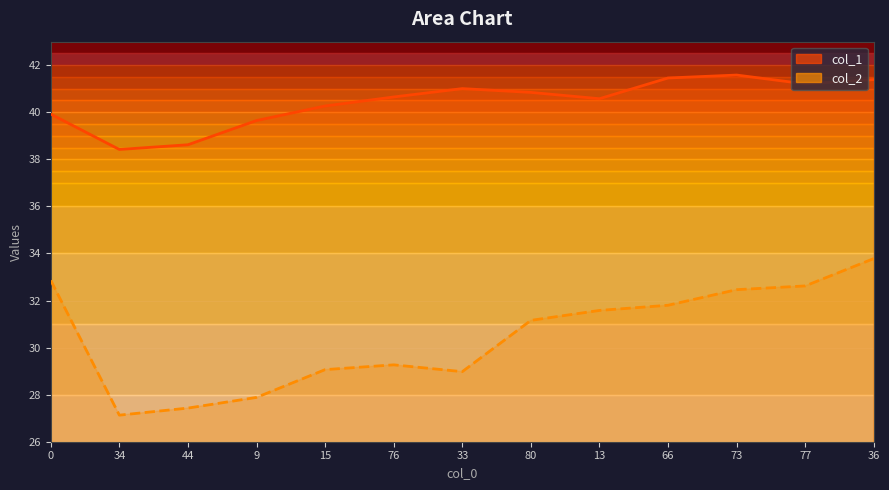

At which category does col_2 reach its first local valley?

34